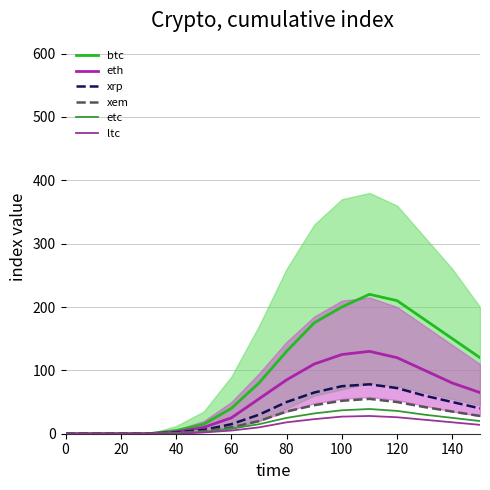

What is the value of the eth point at the 14th from the left?

100